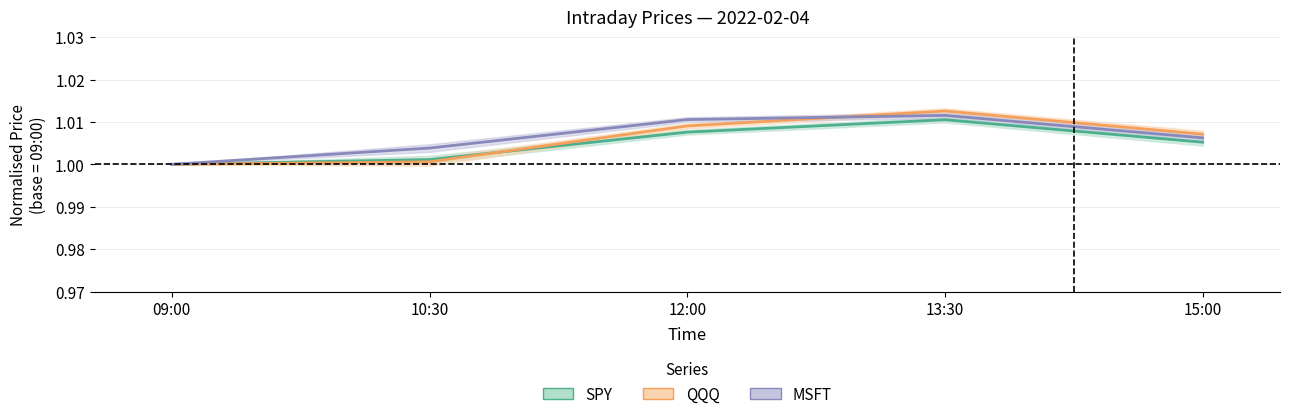

At how many categories does at least one series exceed 1?

4